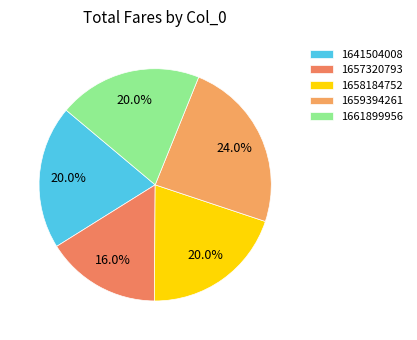

The 1659394261 slice represents 14% of the pie. True or false?

False